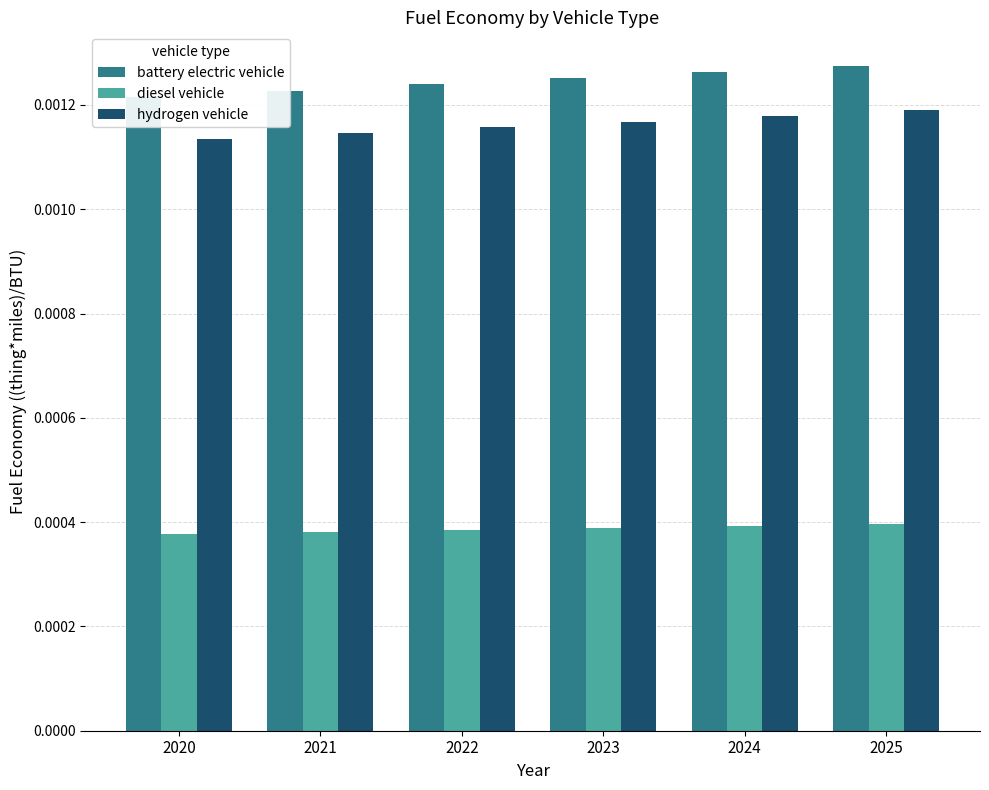

How many bars are there in total?

18